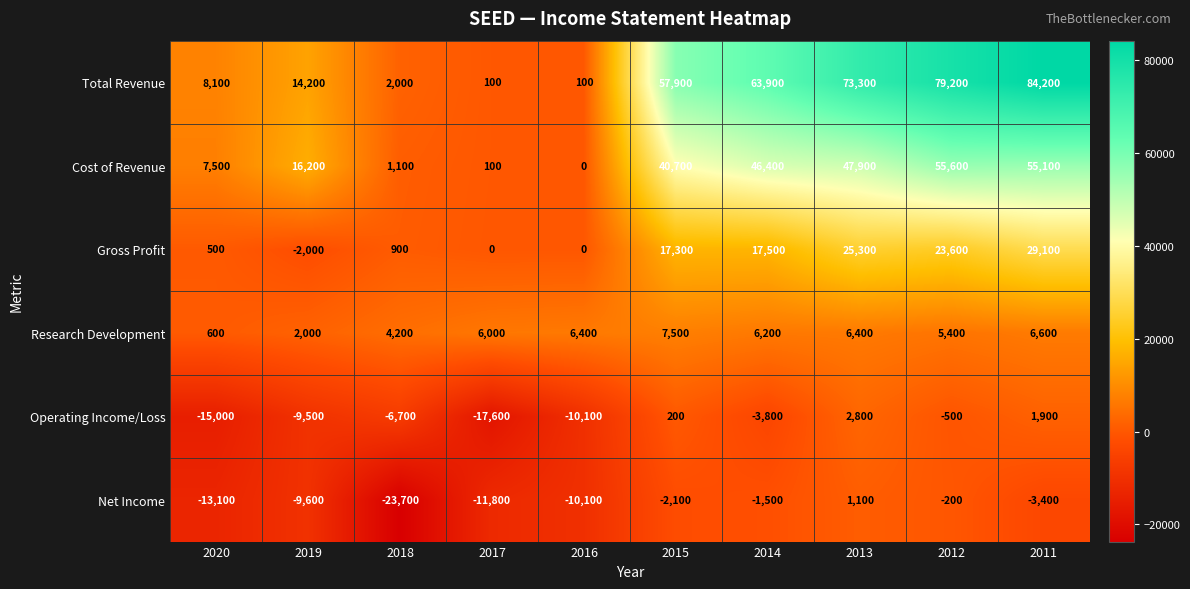

How many series are shown in this chart?

6